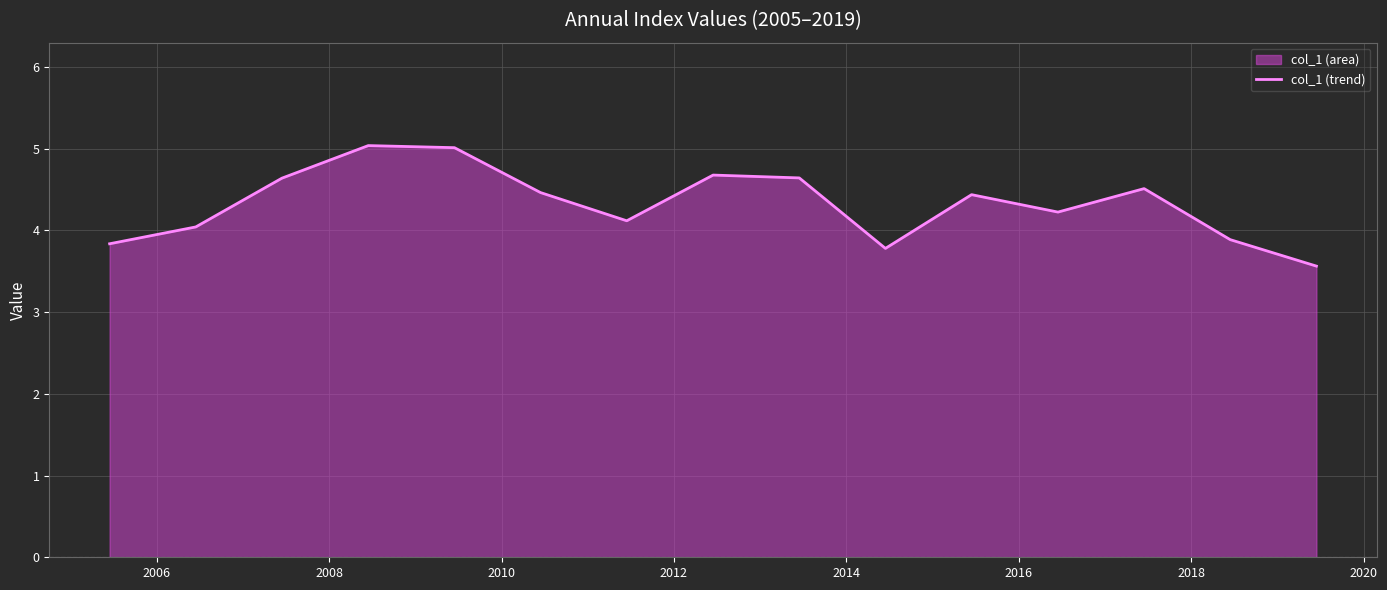

What is the minimum value shown in the chart?

3.6